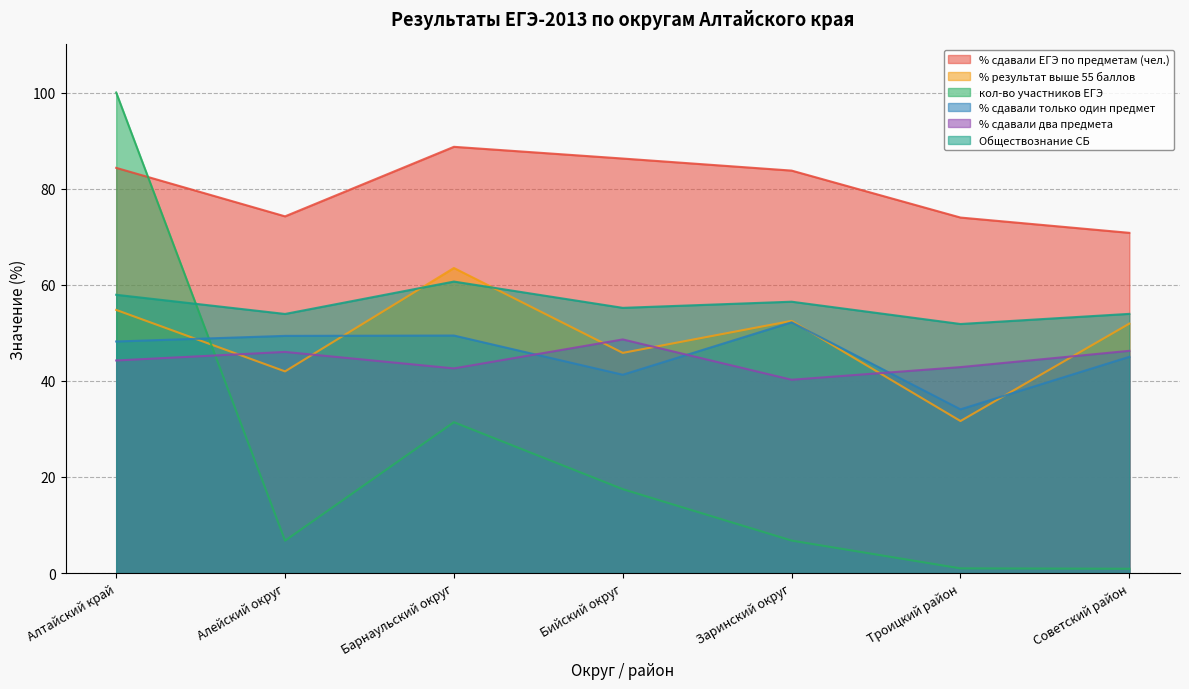

Reading left to right, what are all the values shown in this chart?

% сдавали ЕГЭ по предметам (чел.): Алтайский край=84.3	Алейский округ=74.2	Барнаульский округ=88.7	Бийский округ=86.3	Заринский округ=83.8	Троицкий район=74.0	Советский район=70.8
% результат выше 55 баллов: Алтайский край=54.8	Алейский округ=42.0	Барнаульский округ=63.5	Бийский округ=45.8	Заринский округ=52.5	Троицкий район=31.6	Советский район=51.9
кол-во участников ЕГЭ: Алтайский край=100.0	Алейский округ=6.7	Барнаульский округ=31.4	Бийский округ=17.5	Заринский округ=6.8	Троицкий район=1.0	Советский район=0.9
% сдавали только один предмет: Алтайский край=48.2	Алейский округ=49.4	Барнаульский округ=49.4	Бийский округ=41.3	Заринский округ=52.2	Троицкий район=34.1	Советский район=45.0
% сдавали два предмета: Алтайский край=44.2	Алейский округ=46.0	Барнаульский округ=42.6	Бийский округ=48.6	Заринский округ=40.2	Троицкий район=42.9	Советский район=46.2
Обществознание СБ: Алтайский край=57.9	Алейский округ=53.9	Барнаульский округ=60.7	Бийский округ=55.2	Заринский округ=56.5	Троицкий район=51.8	Советский район=53.9